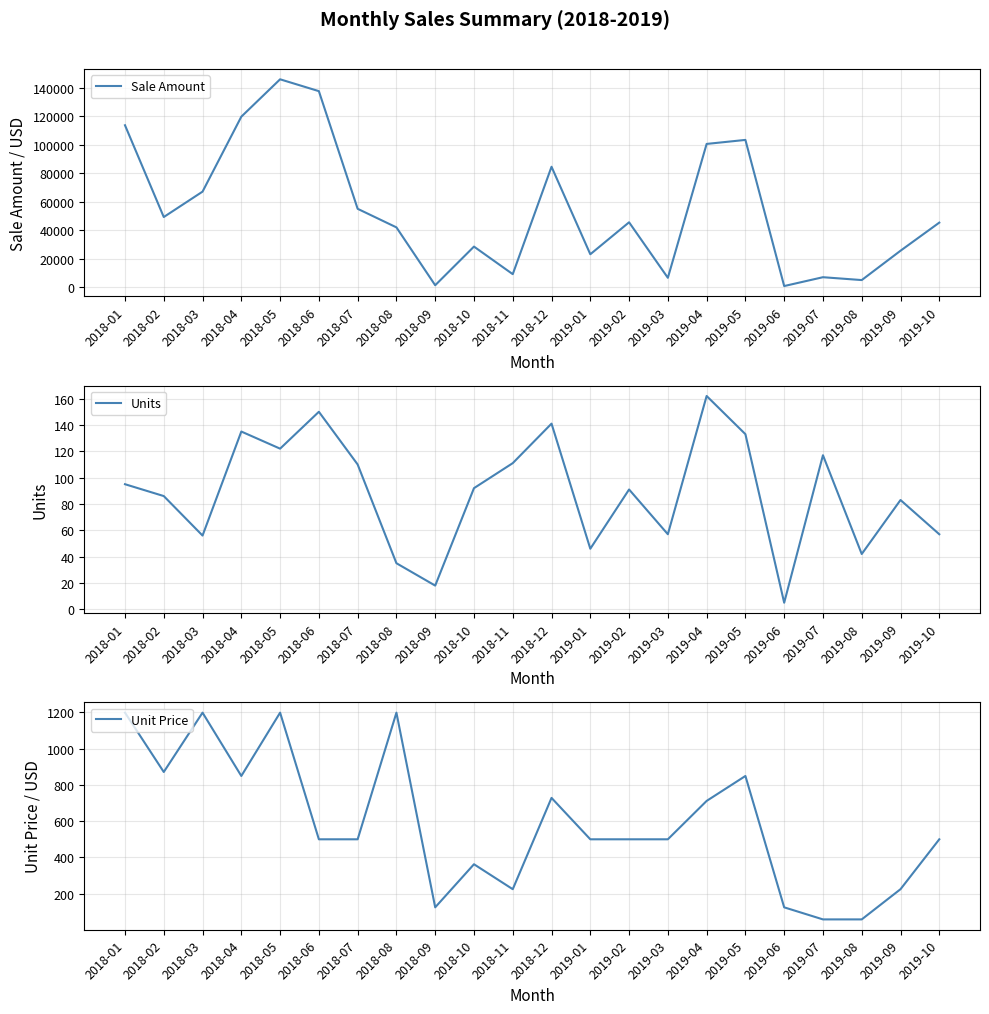

True or false: Units and Sale Amount intersect in this chart.

False